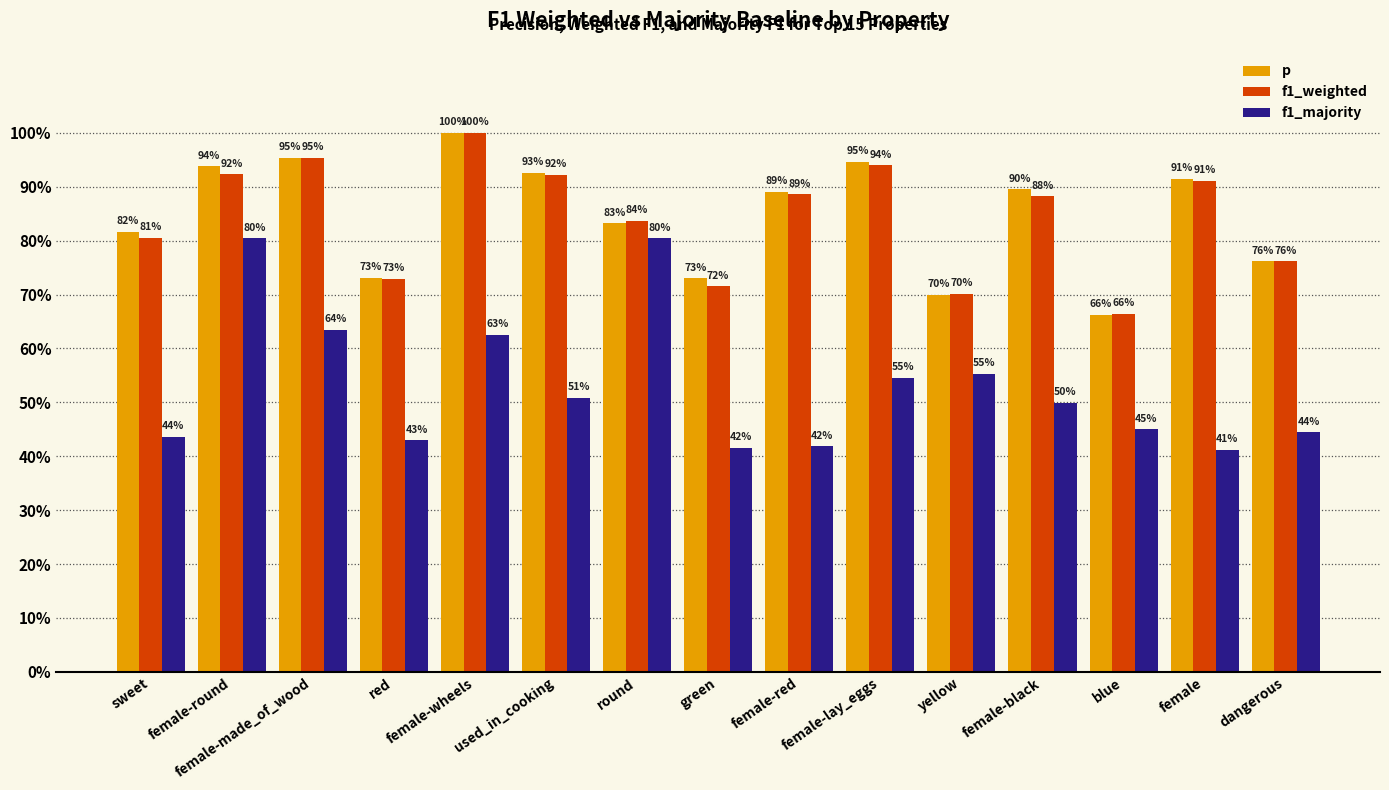

Is the value of f1_weighted at female-lay_eggs greater than the value of f1_majority at female-lay_eggs?

Yes